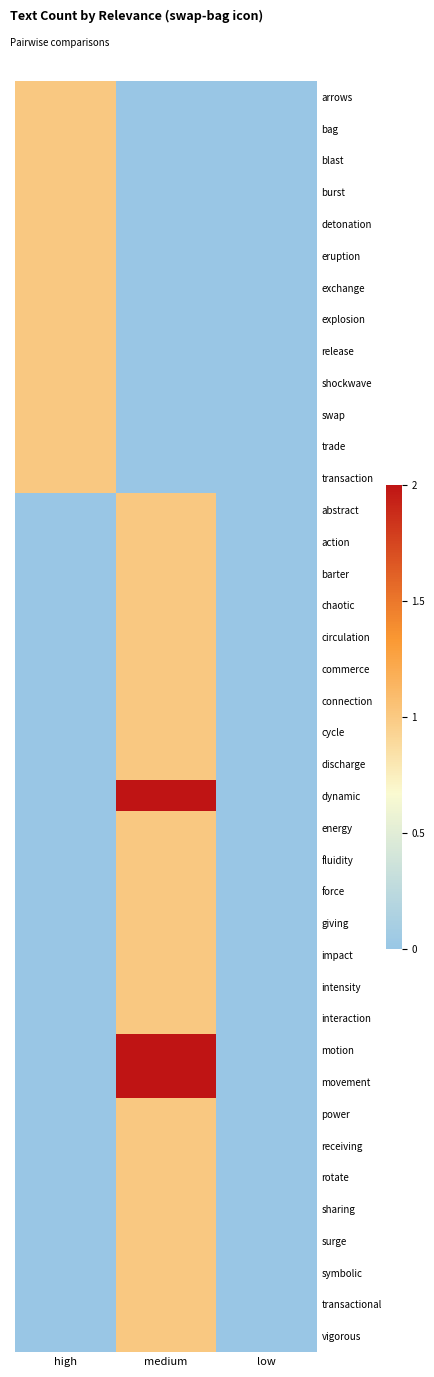

Which category has the highest value across all series?

medium